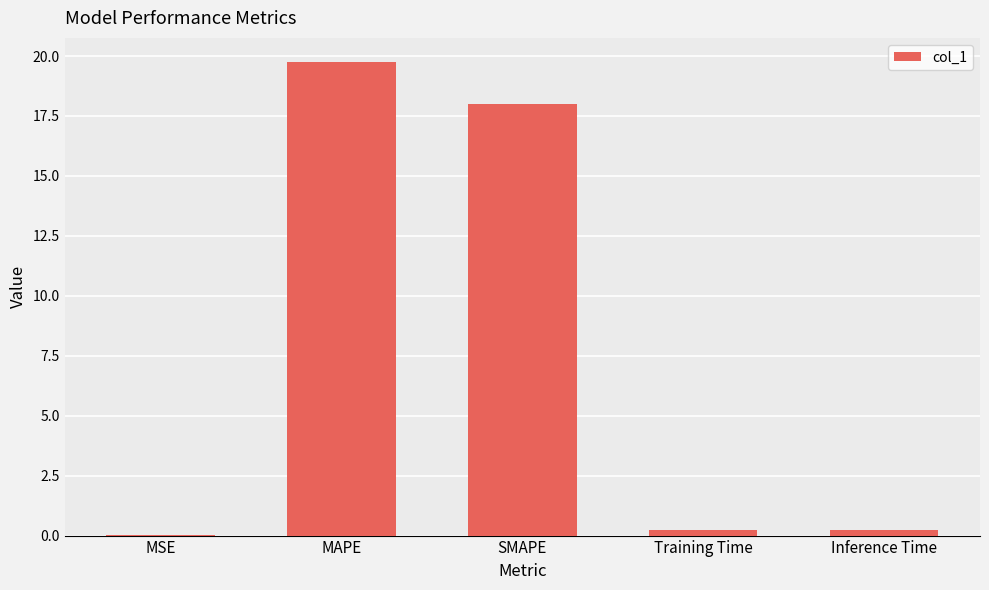

What is the sum of all values?

38.2